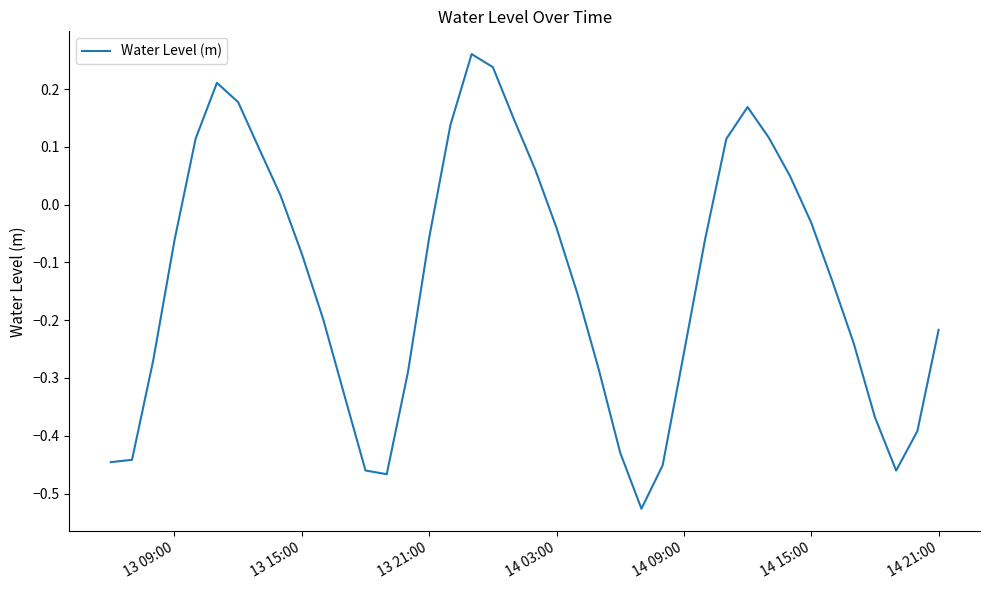

What is the difference between the maximum and minimum values?

0.8